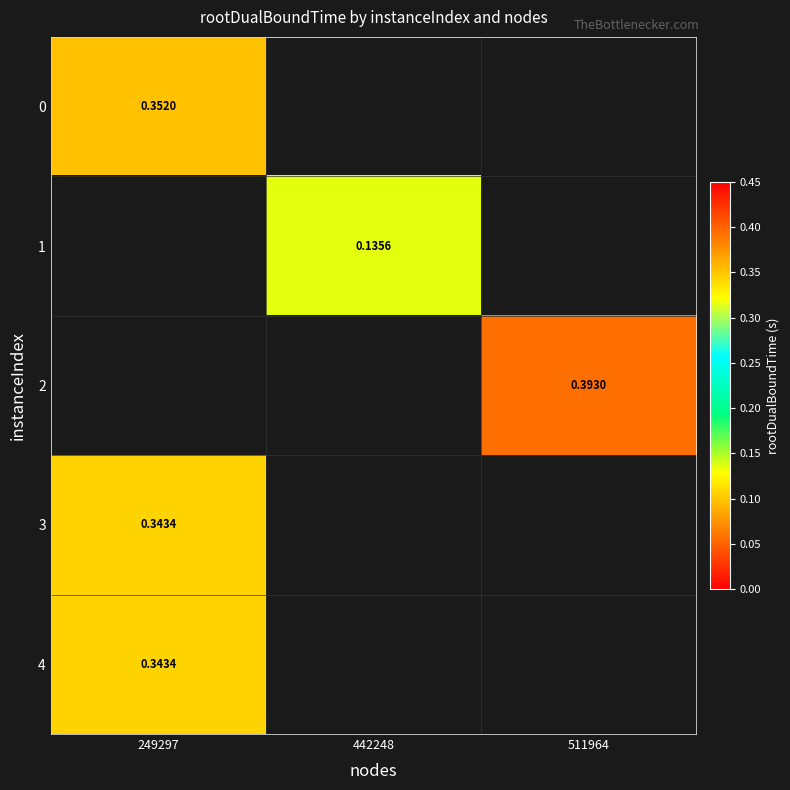

What is the maximum value shown in the chart?

0.4